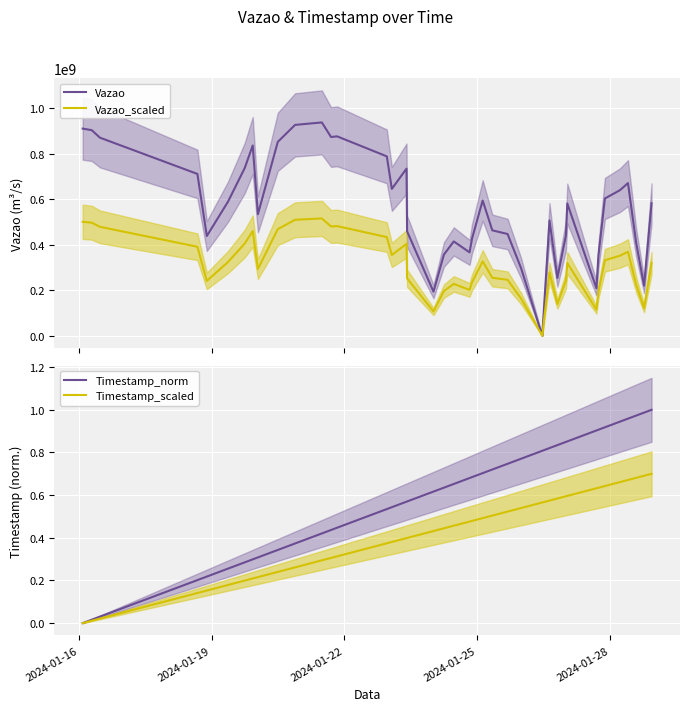

Reading left to right, list all the values displayed in this chart.

Vazao: 910117409.0	903142166.0	870270394.0	711040132.0	438213341.0	588620109.0	736762725.0	835939750.0	534145388.0	851968340.0	926369423.0	937202311.0	873097854.0	875981222.0	788163805.0	645190393.0	734371119.0	458962380.0	193777532.0	356778840.0	414399245.0	366477916.0	426088687.0	594250303.0	463156922.0	447060087.0	296956604.0	347632.0	506725010.0	254017878.0	440560880.0	581491658.0	208857985.0	350823167.0	603088154.0	639632351.0	670772155.0	408001084.0	220253576.0	582068990.0
Vazao_scaled: 500564575.0	496728191.3	478648716.7	391072072.6	241017337.6	323741060.0	405219498.8	459766862.5	293779963.4	468582587.0	509503182.7	515461271.1	480203819.7	481789672.1	433490092.8	354854716.2	403904115.5	252429309.0	106577642.6	196228362.0	227919584.8	201562853.8	234348777.9	326837666.7	254736307.1	245883047.9	163326132.2	191197.6	278698755.5	139709832.9	242308484.0	319820411.9	114871891.8	192952741.9	331698484.7	351797793.1	368924685.2	224400596.2	121139466.8	320137944.5
Timestamp_norm: 0.0	0.0	0.0	0.2	0.2	0.3	0.3	0.3	0.3	0.3	0.4	0.4	0.4	0.4	0.5	0.5	0.6	0.6	0.6	0.6	0.7	0.7	0.7	0.7	0.7	0.7	0.8	0.8	0.8	0.8	0.8	0.9	0.9	0.9	0.9	0.9	1.0	1.0	1.0	1.0
Timestamp_scaled: 0.0	0.0	0.0	0.1	0.2	0.2	0.2	0.2	0.2	0.2	0.3	0.3	0.3	0.3	0.4	0.4	0.4	0.4	0.4	0.4	0.5	0.5	0.5	0.5	0.5	0.5	0.5	0.6	0.6	0.6	0.6	0.6	0.6	0.6	0.6	0.7	0.7	0.7	0.7	0.7